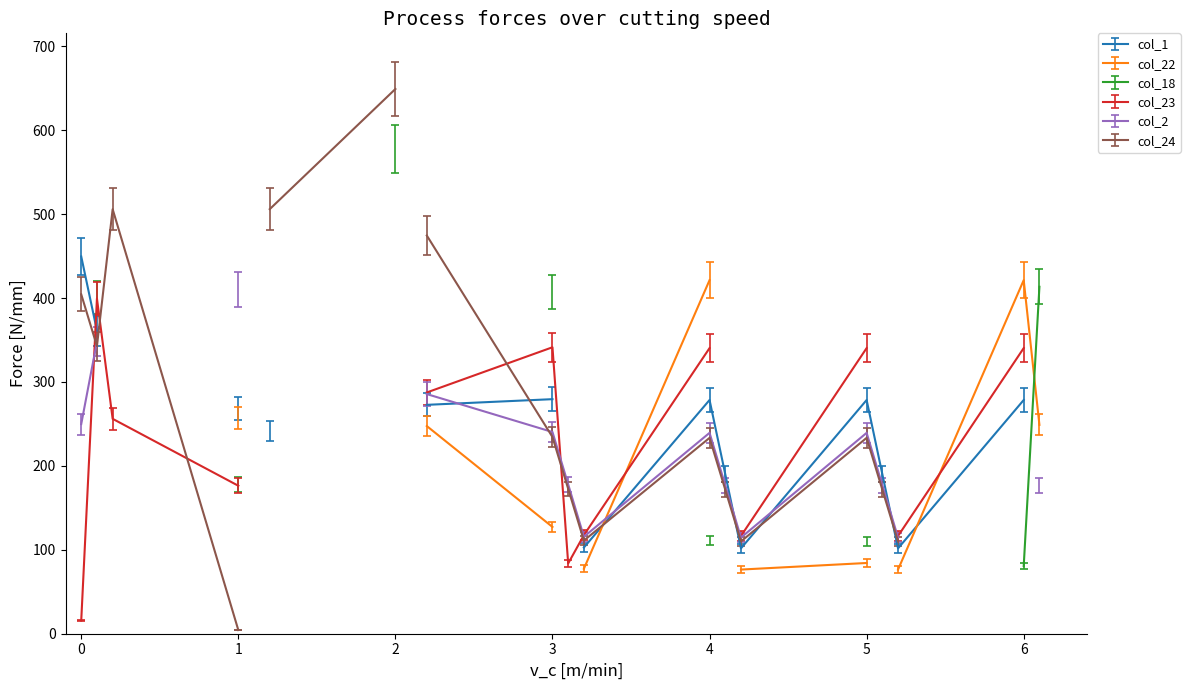

What is the approximate value of col_22 at 4.2?

76.4